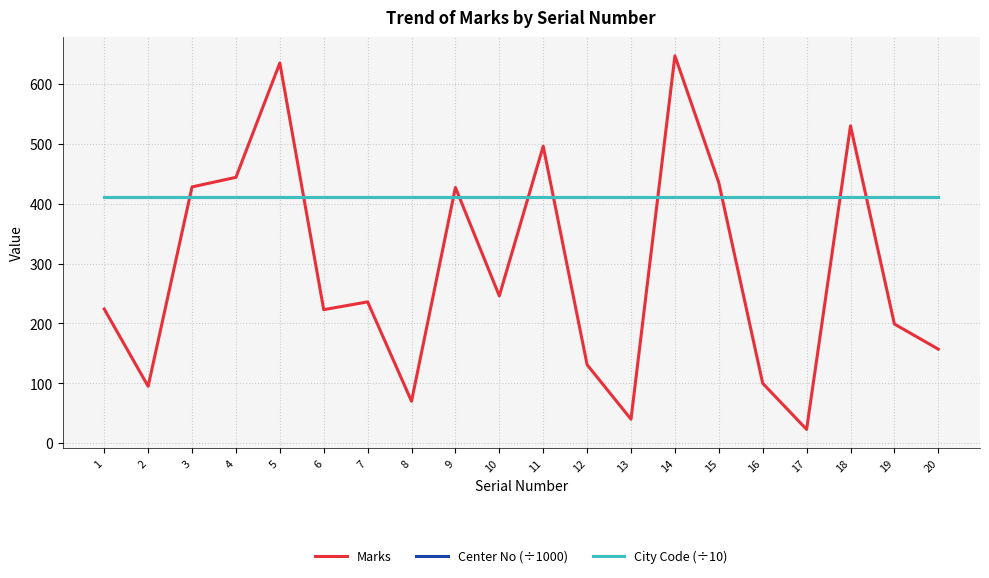

What is the total value across all series at 9?

1248.2